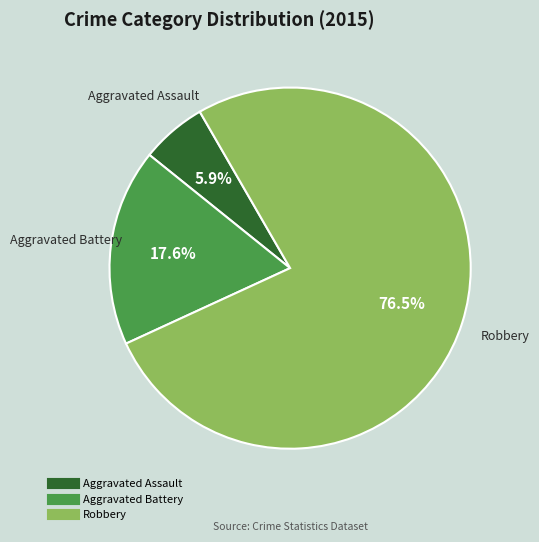

Between Robbery and Aggravated Battery, which is larger?

Robbery